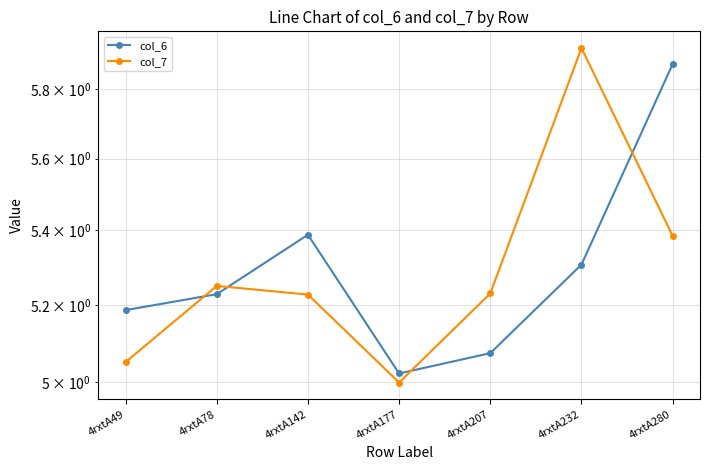

What is the value of the col_6 point at the 2nd from the left?

5.2